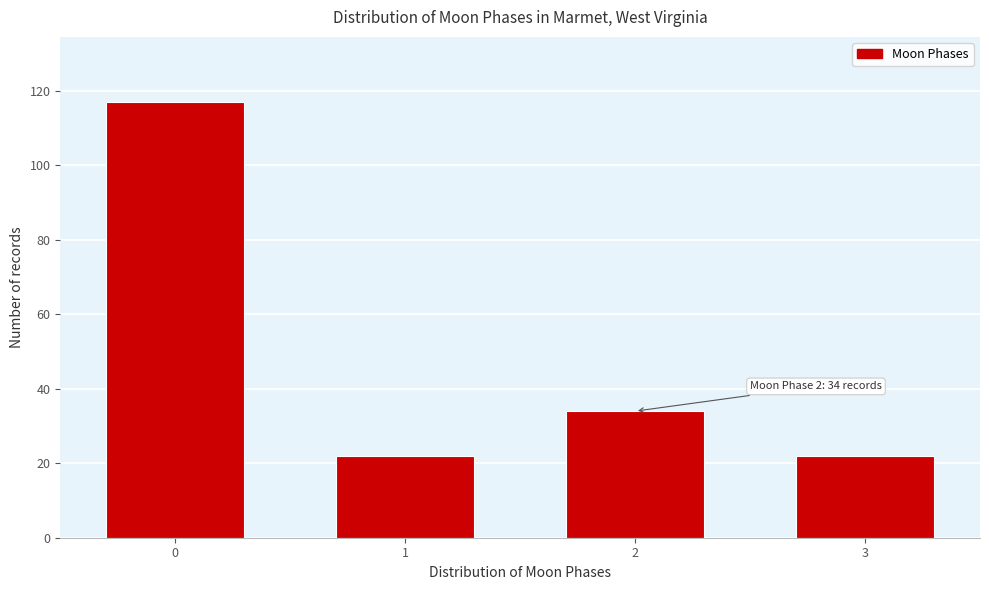

Reading right to left, extract all data points from this chart.

22	34	22	117